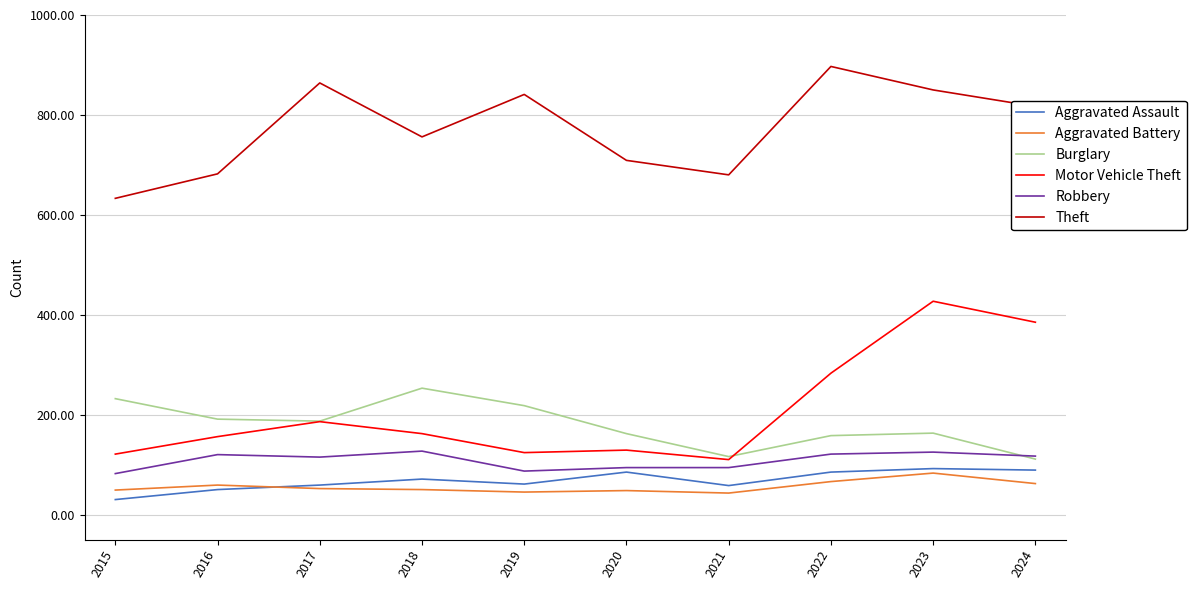

True or false: Motor Vehicle Theft has a value of 470 at 2022.

False